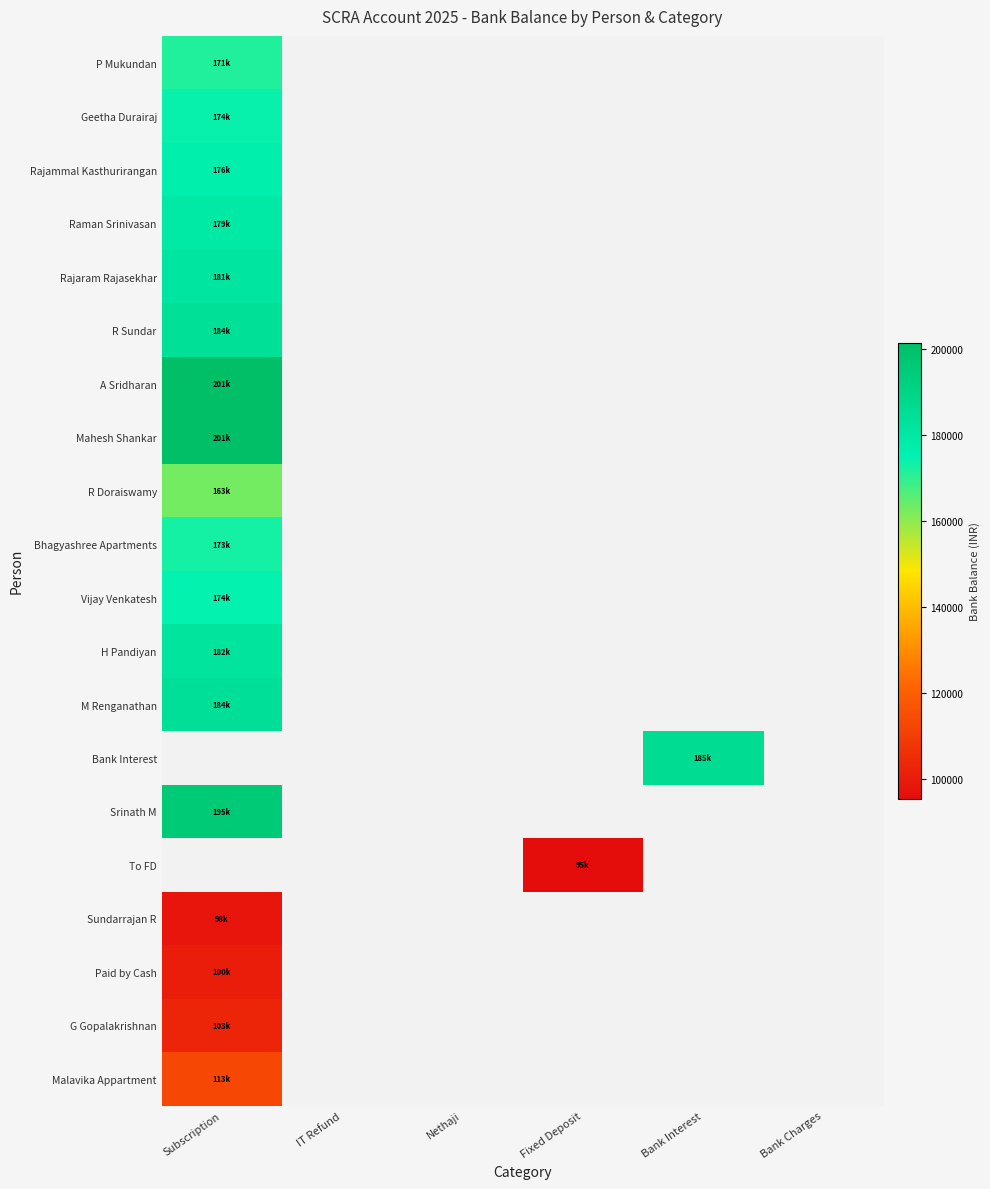

Which category has the highest value in the R Doraiswamy series?

Subscription